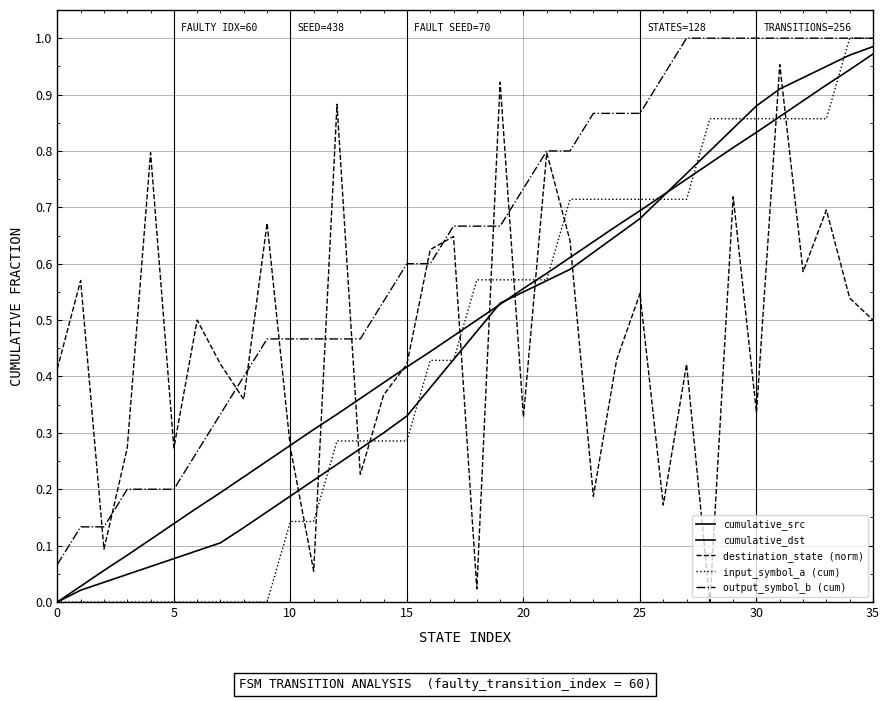

True or false: output_symbol_b (cum) has more than 1 interior local peaks.

False